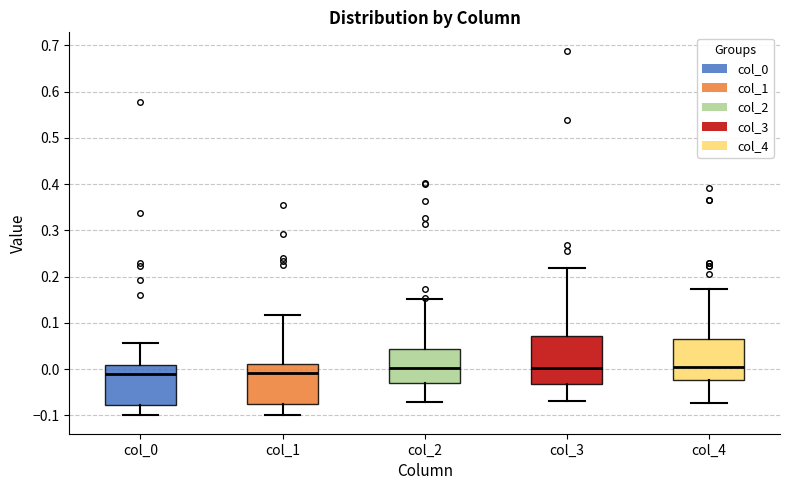

Reading left to right, read every box against the y-axis: the position of its median line, the range the box covers, and the ends of its whiskers. The values are not printed on the chart, so give them approximately, as read against the axis.

col_0: median -0.01, box -0.08 to 0.01, whiskers -0.10 to 0.06
col_1: median -0.01, box -0.08 to 0.01, whiskers -0.10 to 0.12
col_2: median 0.00, box -0.03 to 0.04, whiskers -0.07 to 0.15
col_3: median 0.00, box -0.03 to 0.07, whiskers -0.07 to 0.22
col_4: median 0.01, box -0.02 to 0.06, whiskers -0.07 to 0.17